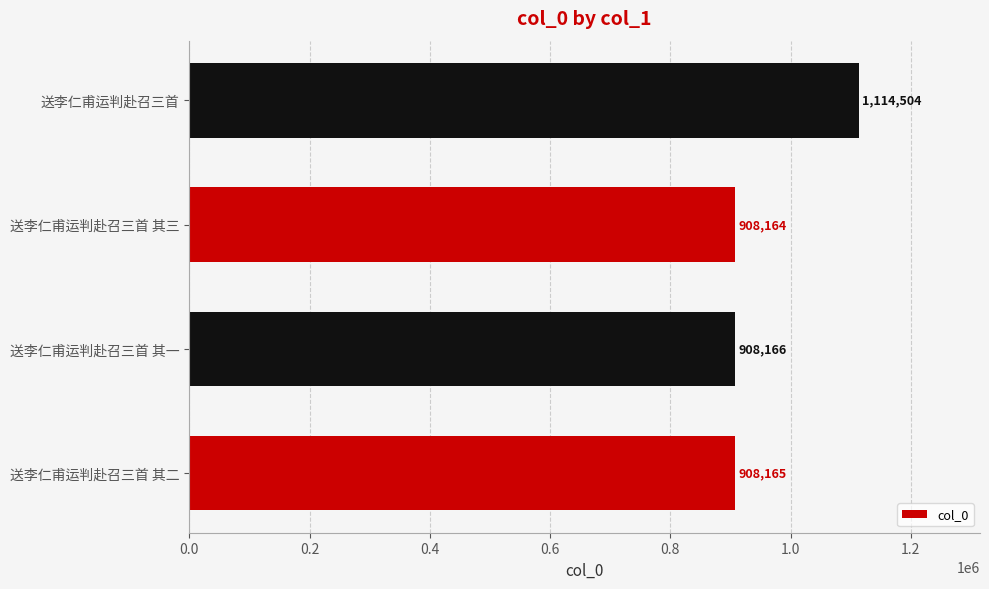

Reading bottom to top, transcribe all the data shown in this chart.

送李仁甫运判赴召三首 其二=908165	送李仁甫运判赴召三首 其一=908166	送李仁甫运判赴召三首 其三=908164	送李仁甫运判赴召三首=1114504